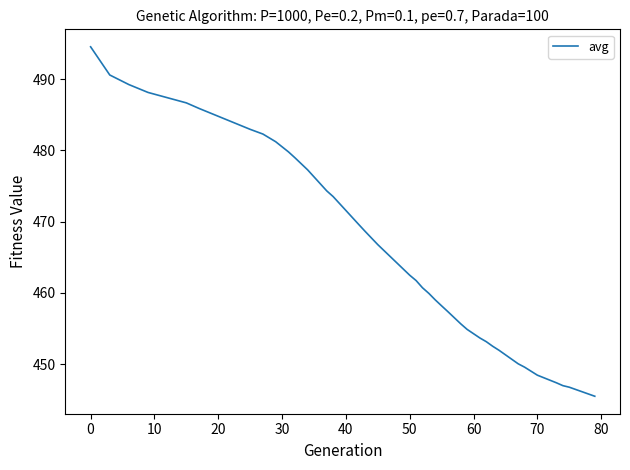

What is the minimum value shown in the chart?

445.5